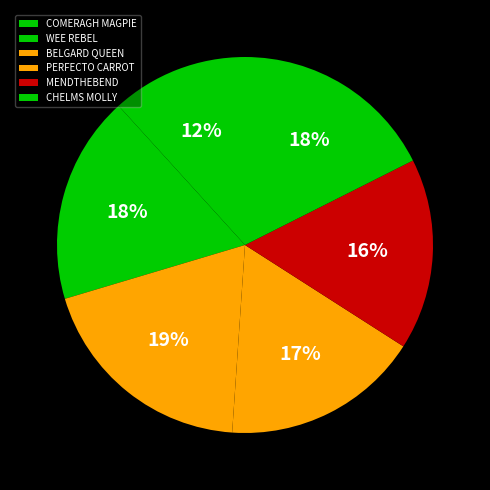

Which slice is the smallest?

COMERAGH MAGPIE